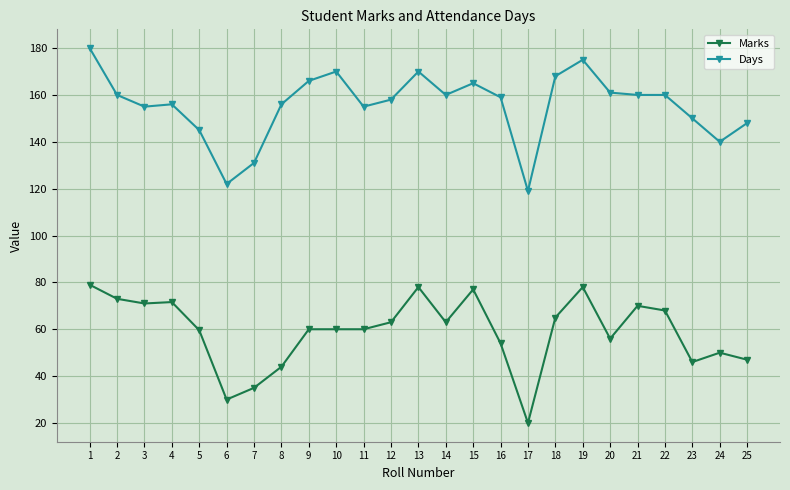

True or false: Marks has more than 0 points higher than both neighbors.

True